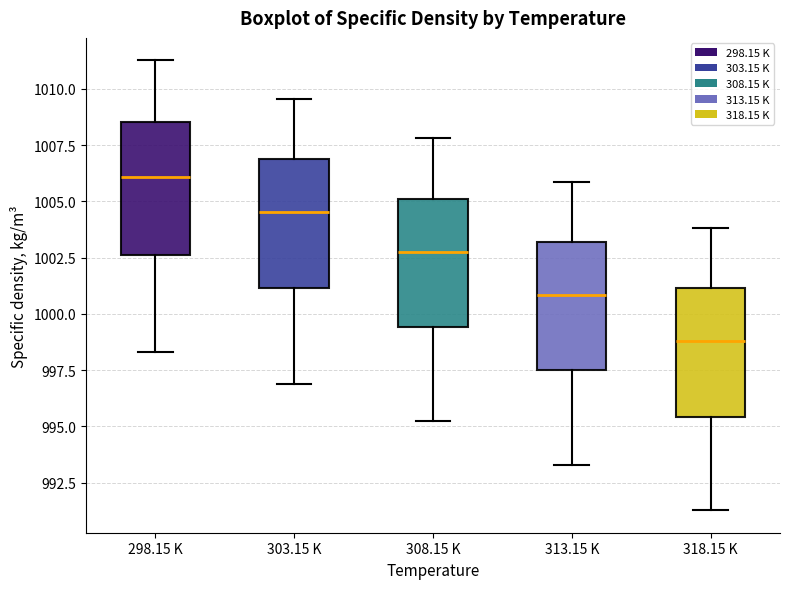

Which box has the lowest median line?

318.15 K